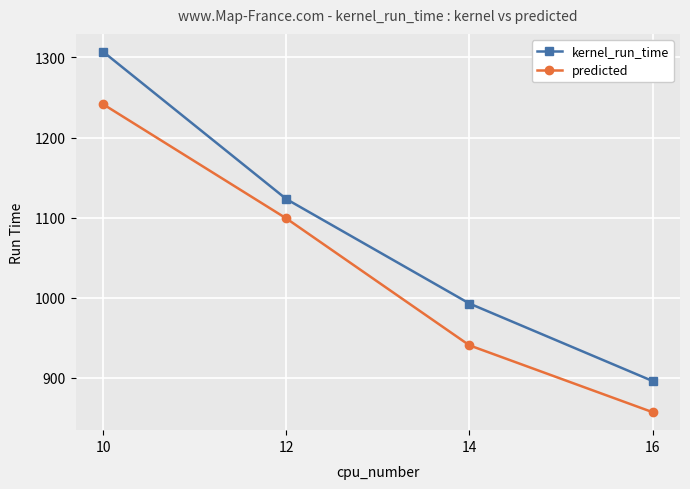

Between 10 and 12, which series saw the biggest shift?

kernel_run_time